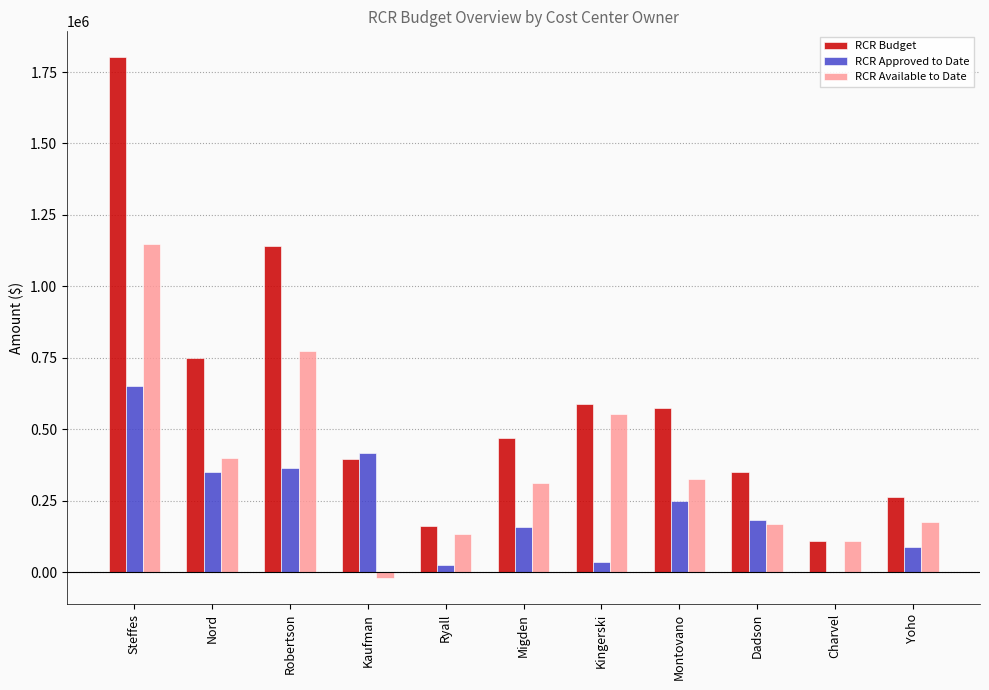

What are all the series names shown in the legend?

RCR Budget, RCR Approved to Date, RCR Available to Date